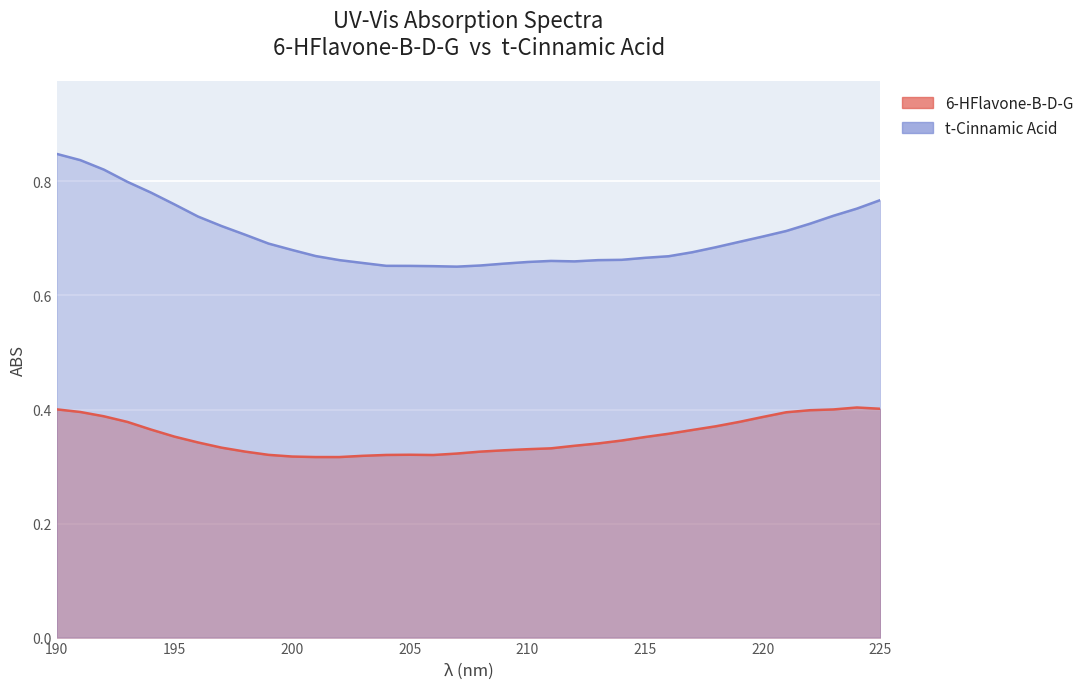

Reading left to right, what are all the values shown in this chart?

6-HFlavone-B-D-G: 190=0.4	191=0.4	192=0.4	193=0.4	194=0.4	195=0.4	196=0.3	197=0.3	198=0.3	199=0.3	200=0.3	201=0.3	202=0.3	203=0.3	204=0.3	205=0.3	206=0.3	207=0.3	208=0.3	209=0.3	210=0.3	211=0.3	212=0.3	213=0.3	214=0.3	215=0.4	216=0.4	217=0.4	218=0.4	219=0.4	220=0.4	221=0.4	222=0.4	223=0.4	224=0.4	225=0.4
t-Cinnamic Acid: 190=0.8	191=0.8	192=0.8	193=0.8	194=0.8	195=0.8	196=0.7	197=0.7	198=0.7	199=0.7	200=0.7	201=0.7	202=0.7	203=0.7	204=0.7	205=0.7	206=0.7	207=0.7	208=0.7	209=0.7	210=0.7	211=0.7	212=0.7	213=0.7	214=0.7	215=0.7	216=0.7	217=0.7	218=0.7	219=0.7	220=0.7	221=0.7	222=0.7	223=0.7	224=0.8	225=0.8